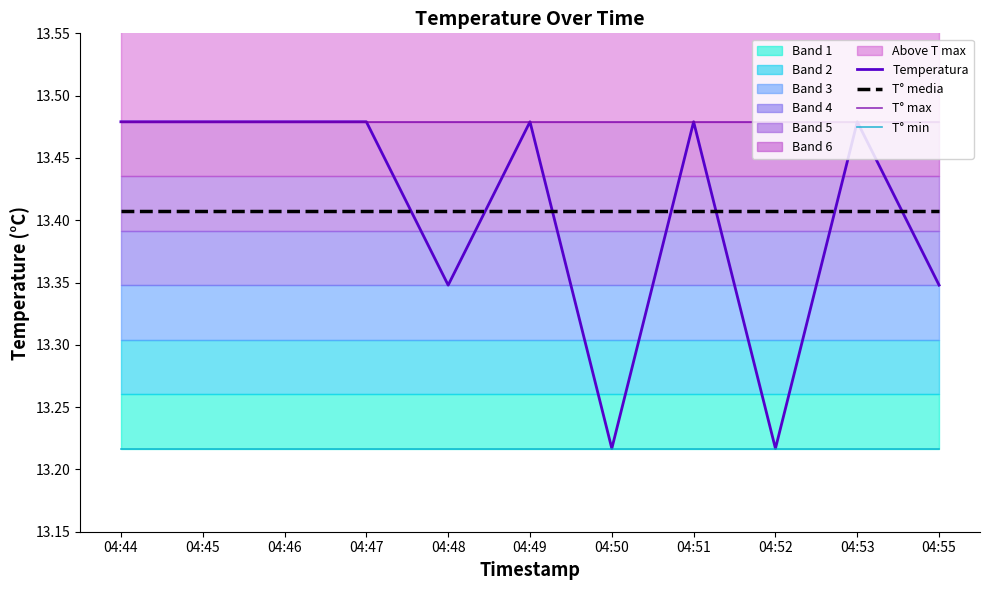

The T° media series shows 13.4 at 04:45. True or false?

True